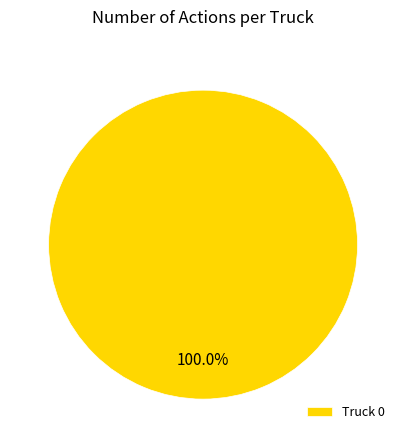

Which category accounts for the majority?

Truck 0